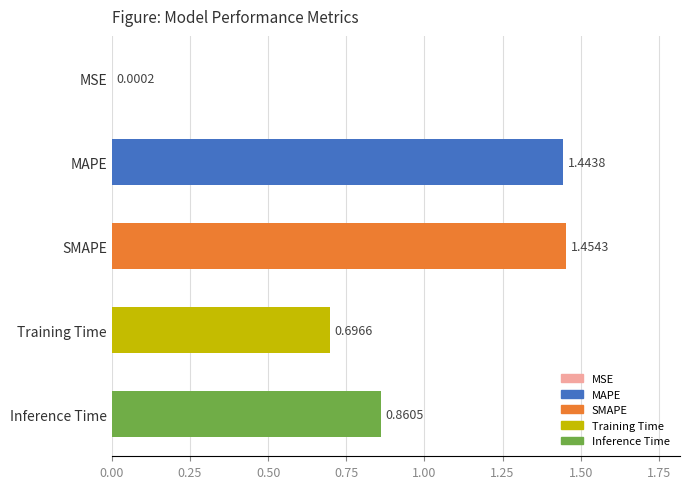

How many categories are shown in the chart?

5